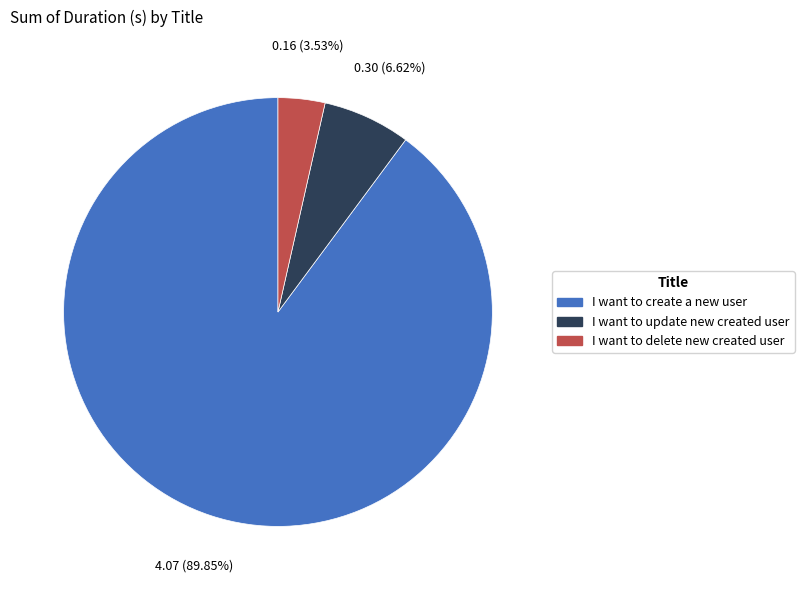

To the nearest percent, what is the difference between the largest and smallest slice percentages?

86%